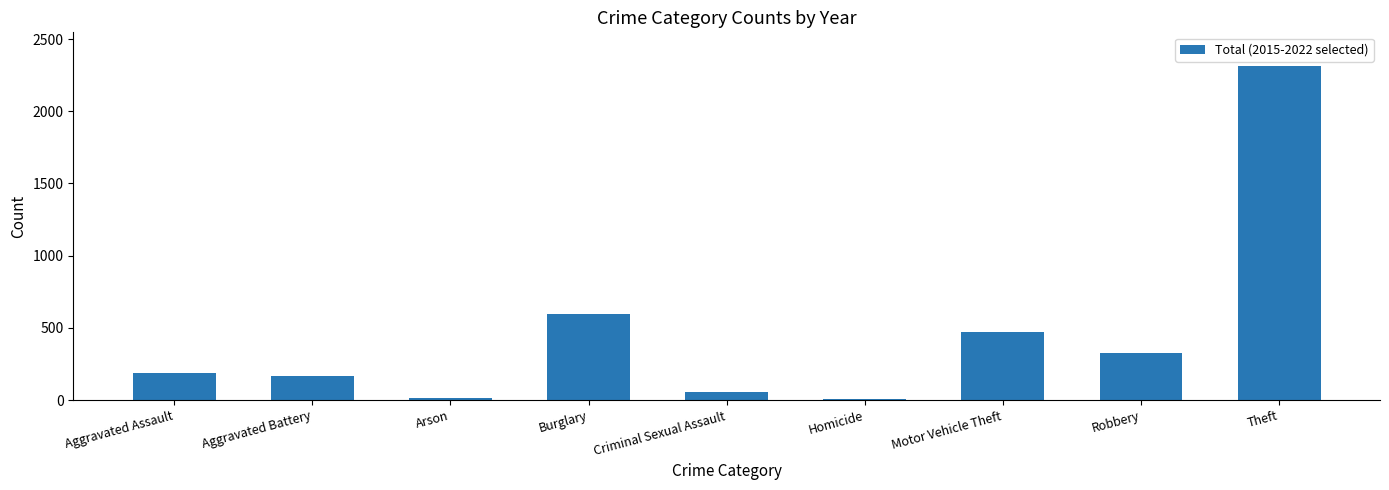

Between Theft and Aggravated Battery, which is larger?

Theft